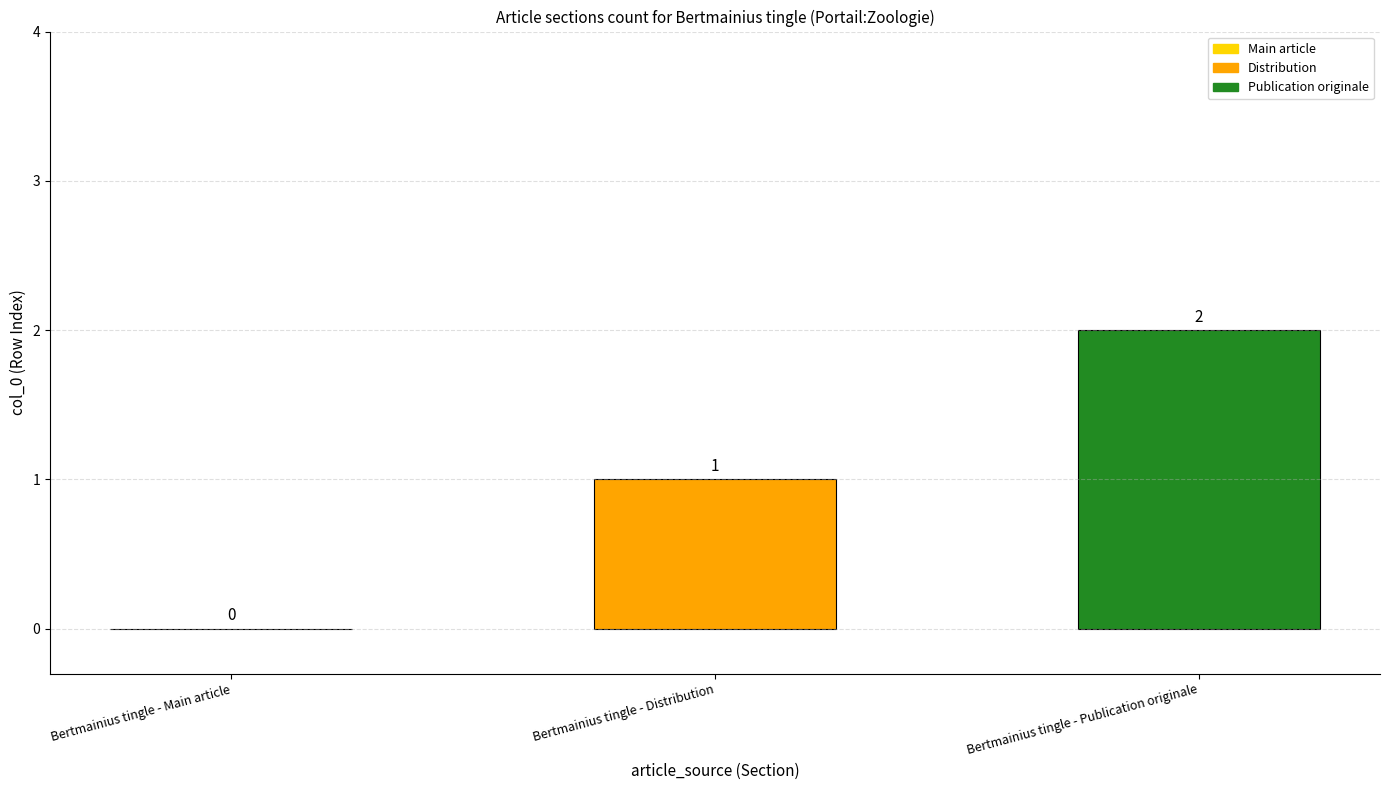

How many values are between 0 and 2?

3